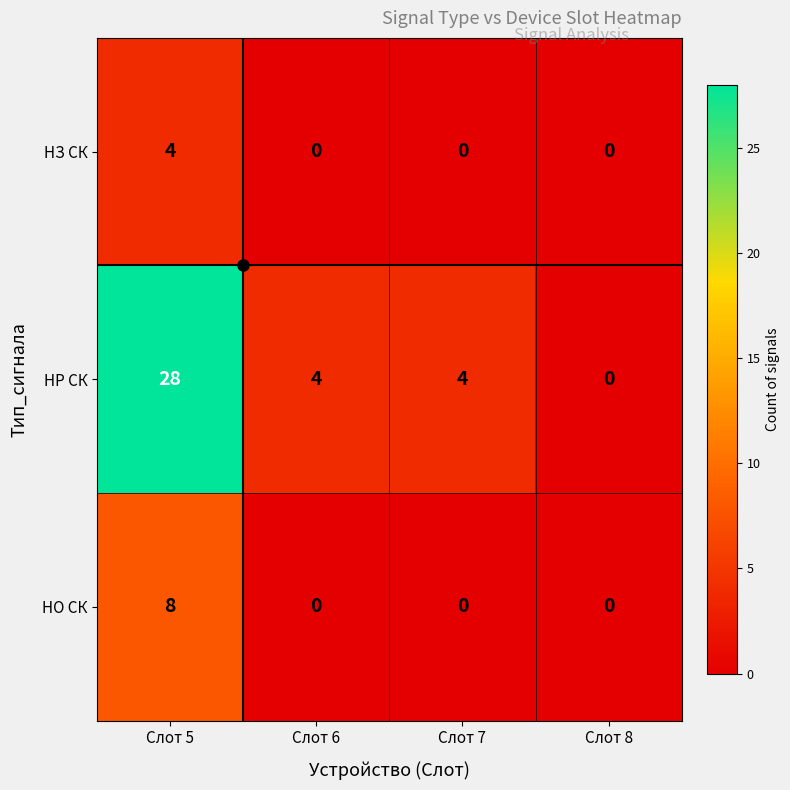

Which category has the lowest value in the НР СК series?

Слот 8